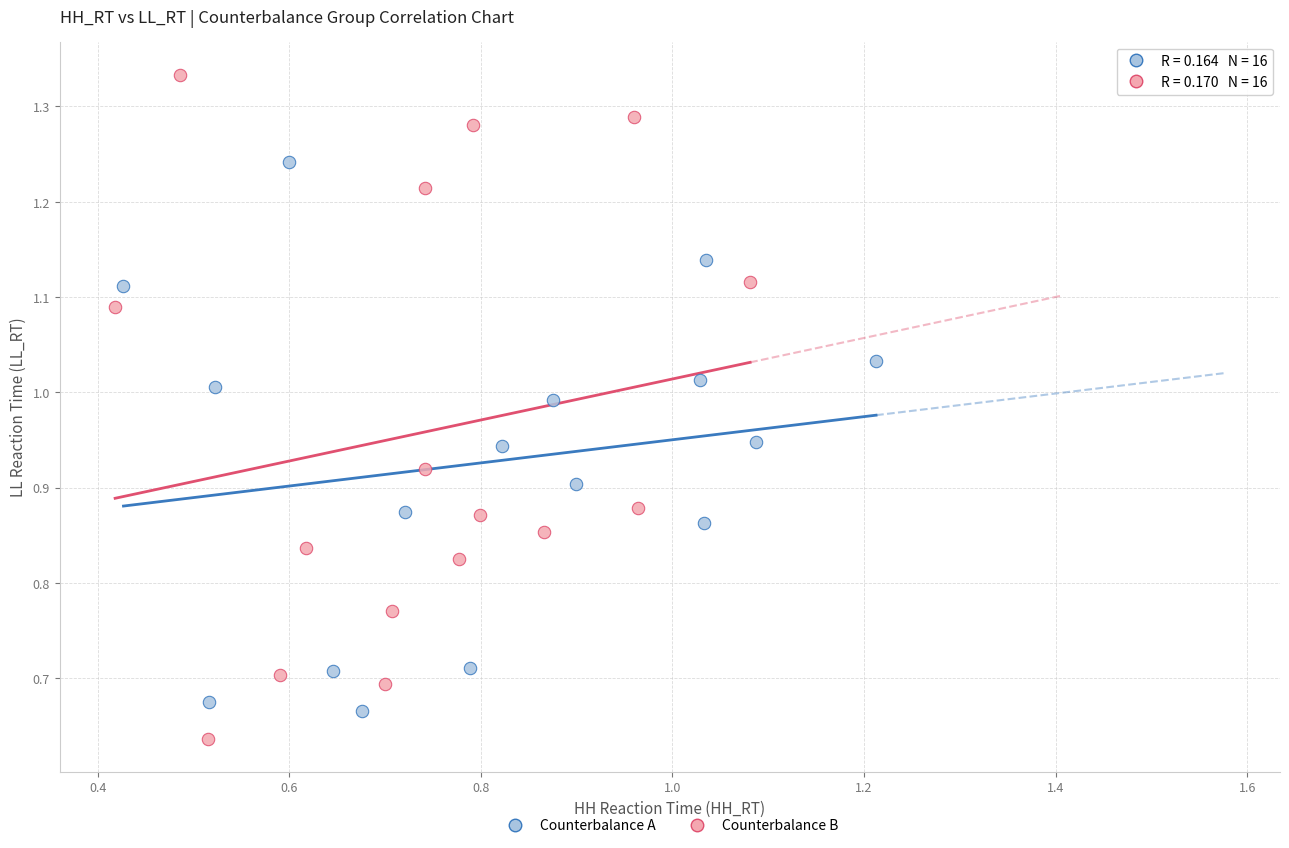

Which series reaches the maximum Y coordinate?

Counterbalance B